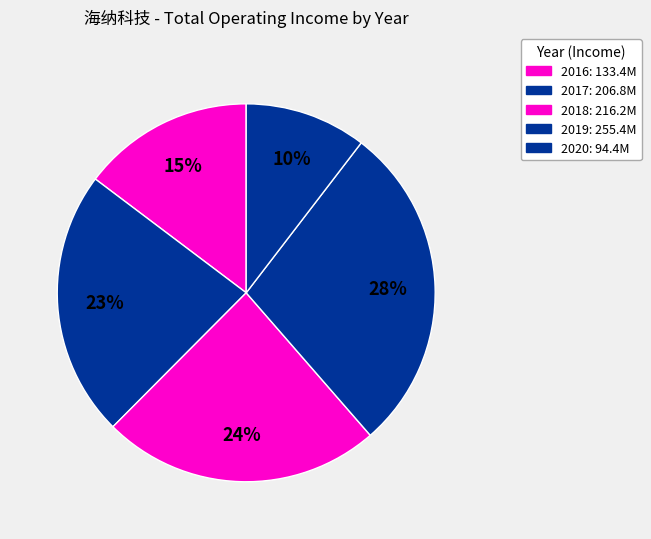

How many segments does this pie chart have?

5